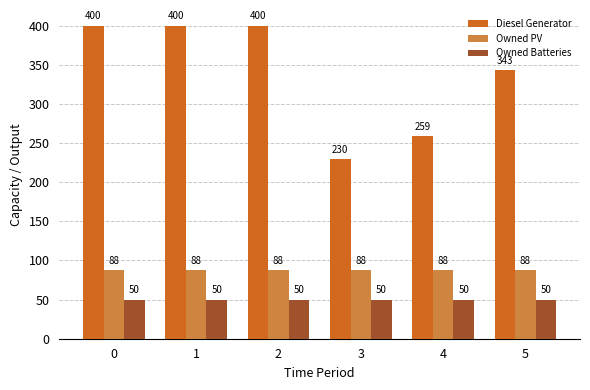

What is the maximum value shown in the chart?

400